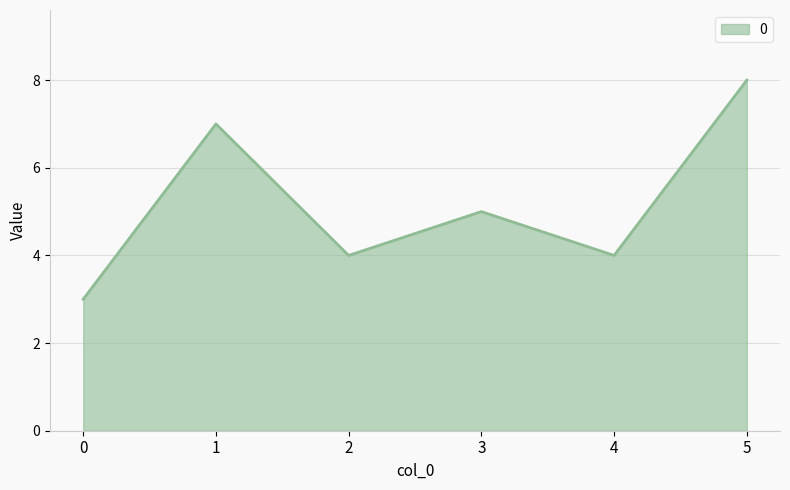

What is the difference between the second highest and minimum values?

4